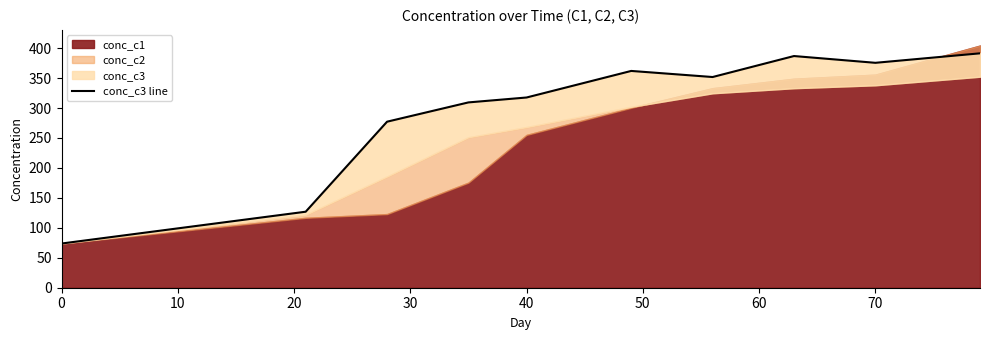

The value at 20 is 413.0. True or false?

False